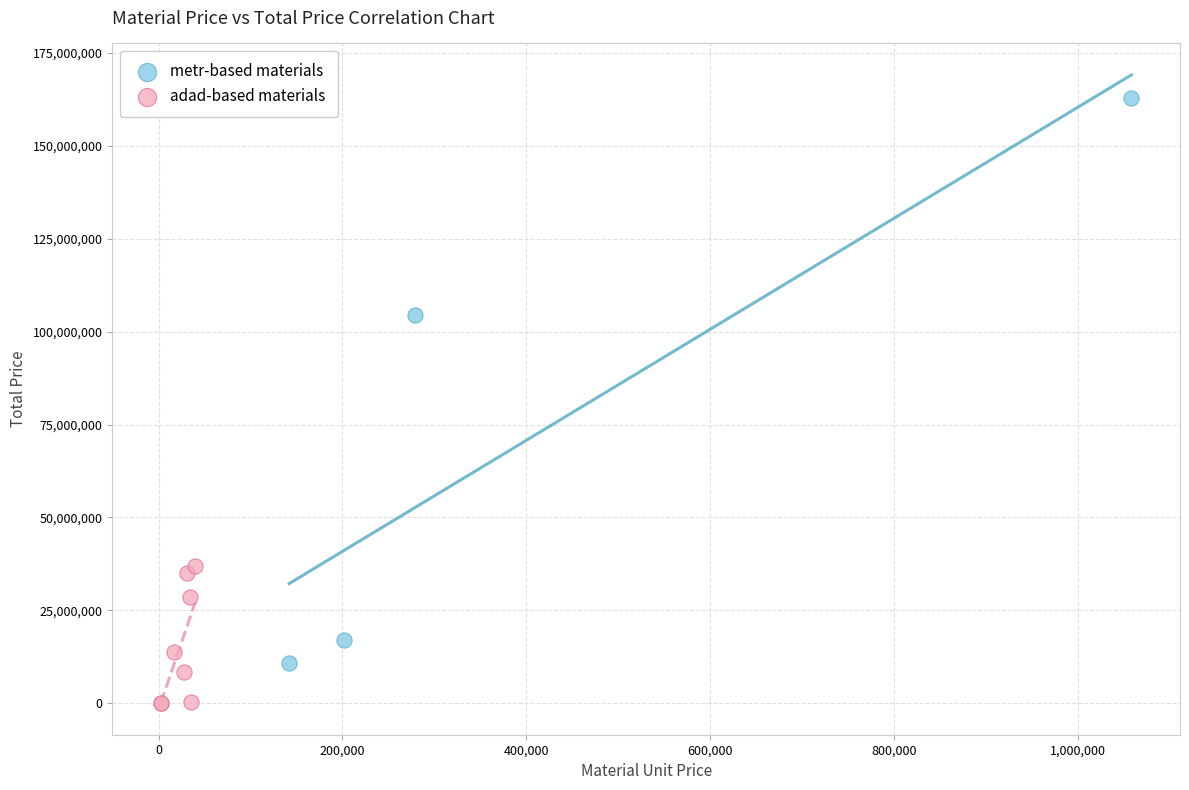

Which series reaches the minimum Y coordinate?

adad-based materials